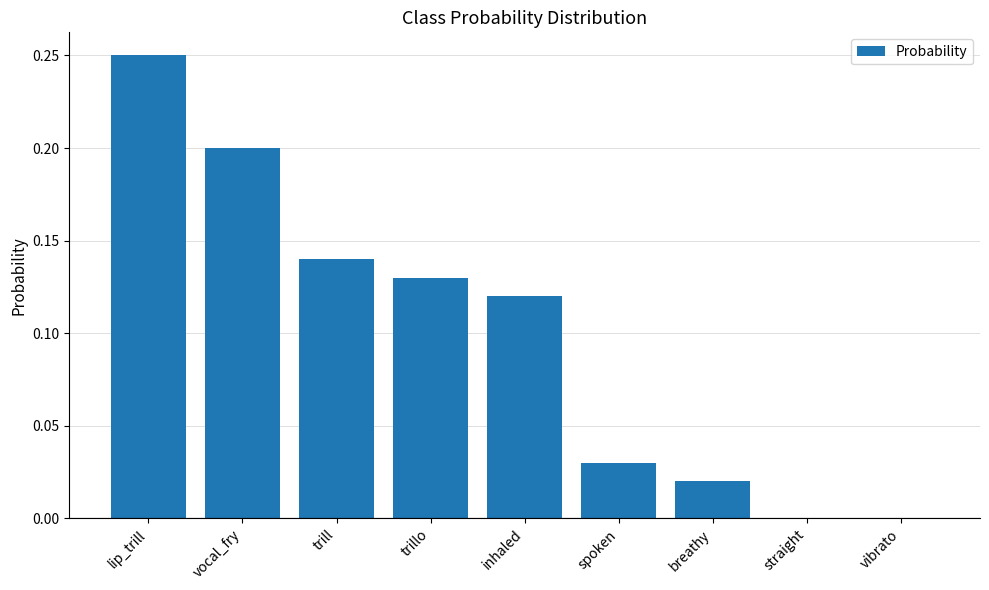

Which has a higher value, straight or vocal_fry?

vocal_fry